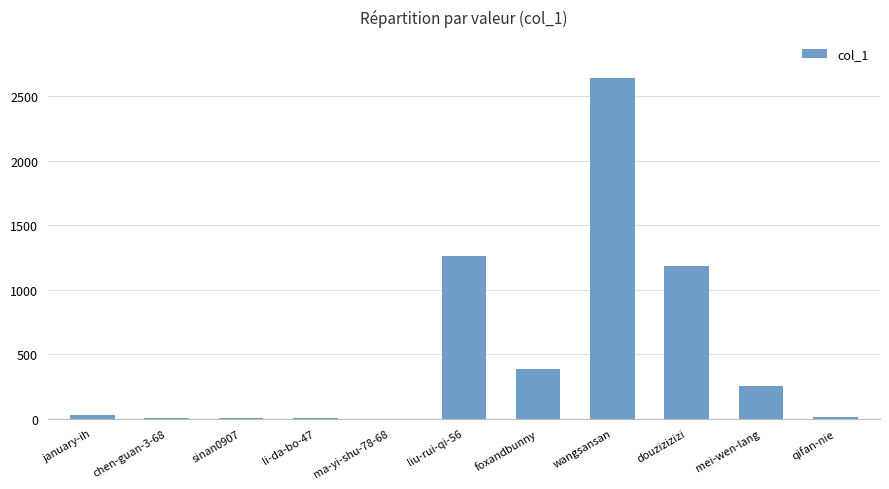

What is the maximum value shown in the chart?

2641